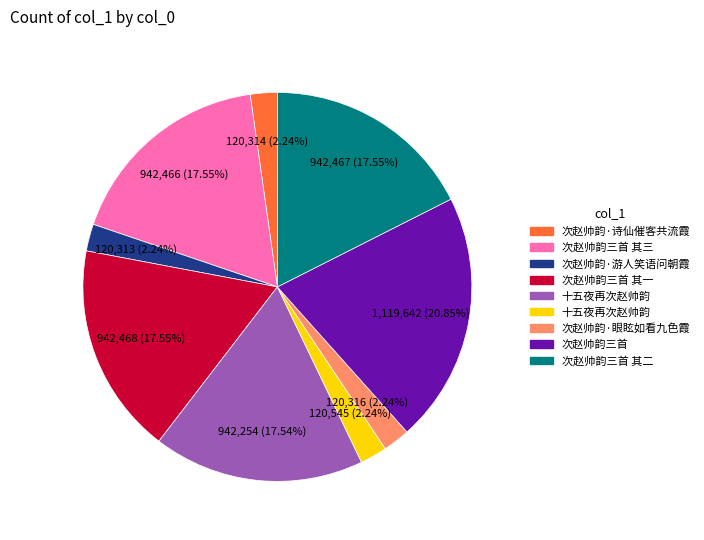

Is there any slice that represents more than half of the pie?

No